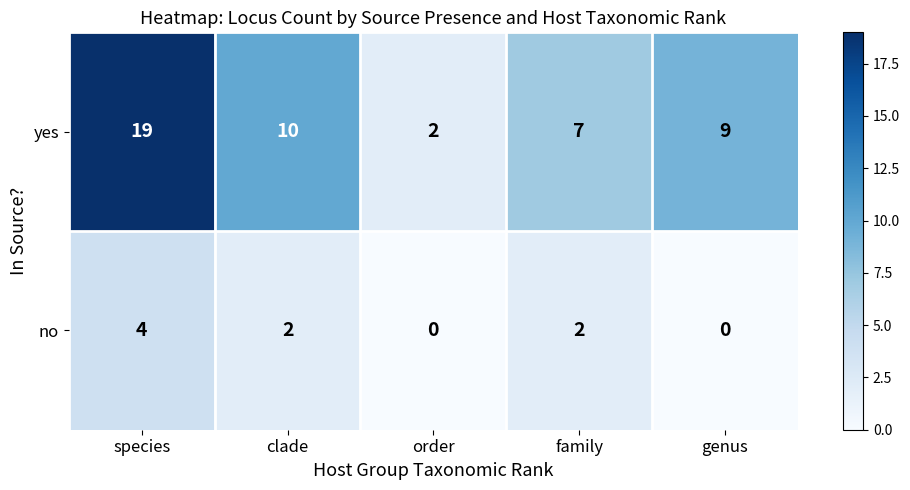

The no series shows -2 at genus. True or false?

False